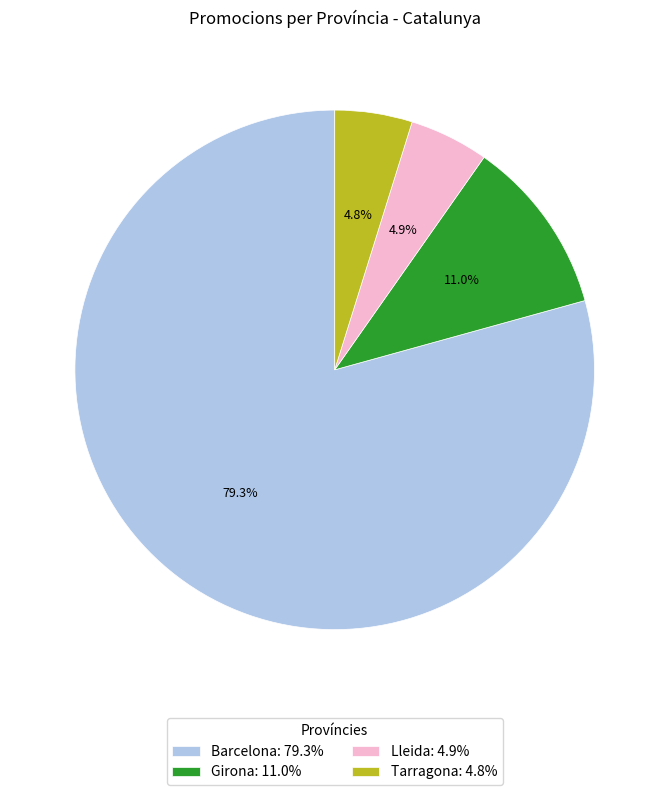

Which has a higher value, Barcelona or Tarragona?

Barcelona